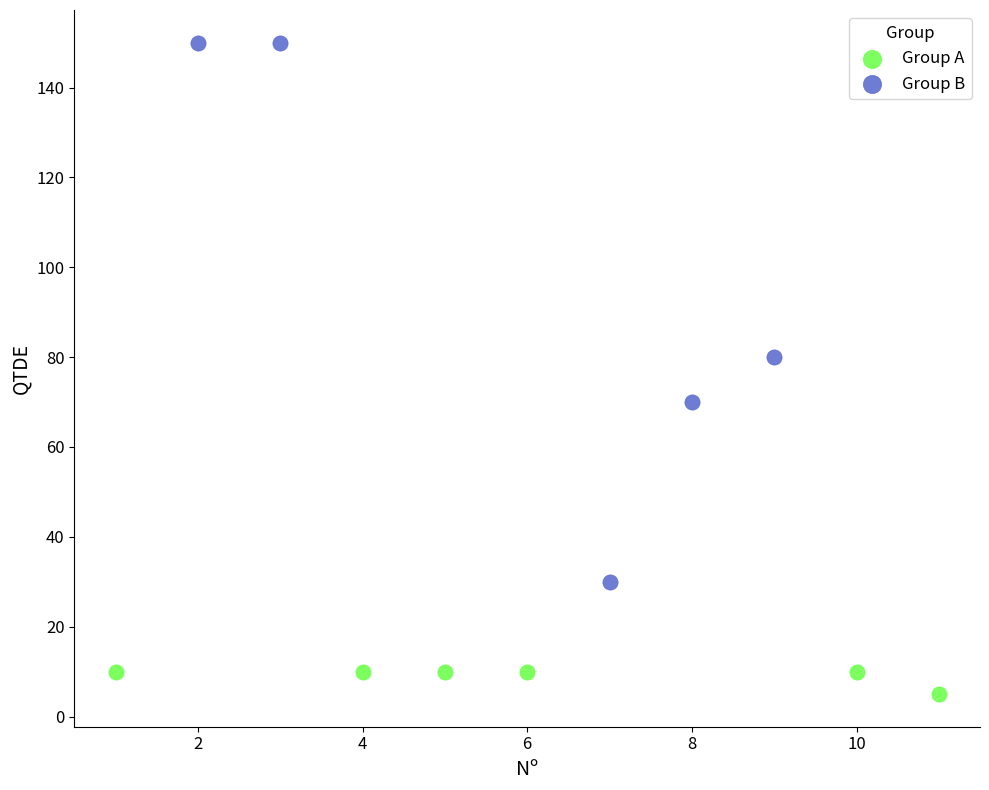

Which series has the largest Y range (max minus min)?

Group B